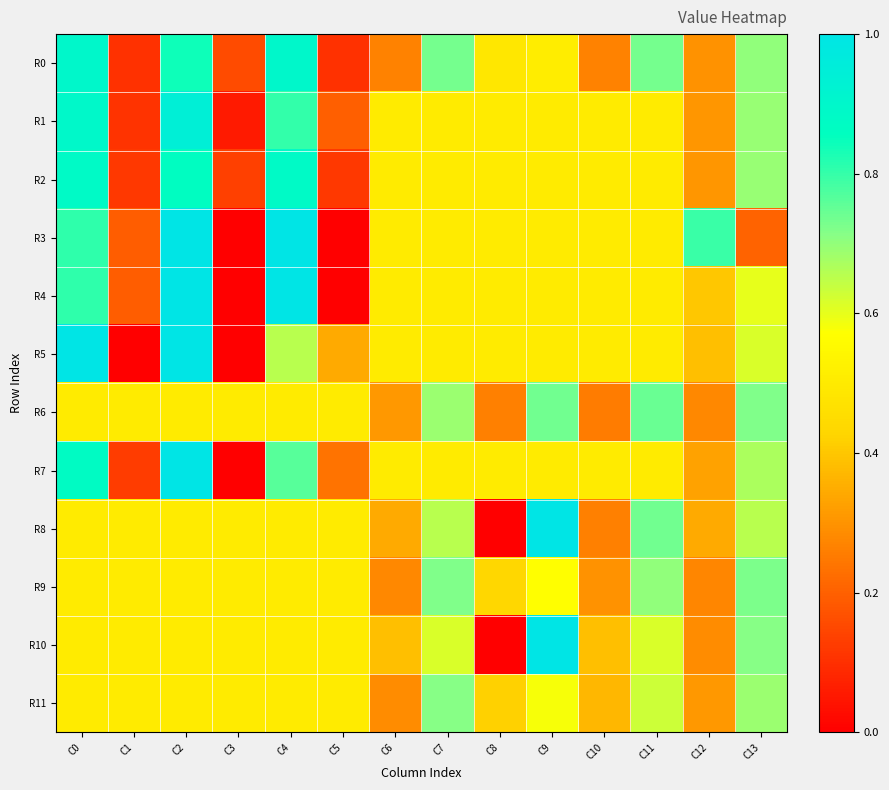

Count the number of categories in the chart.

14